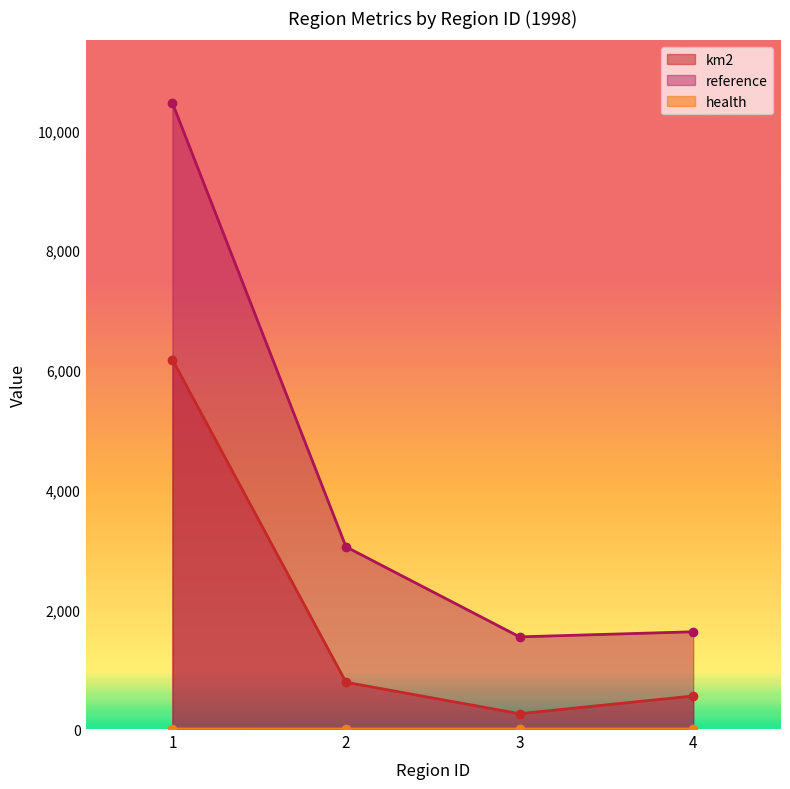

Rank the series at 3 from lowest to highest value.

health, km2, reference